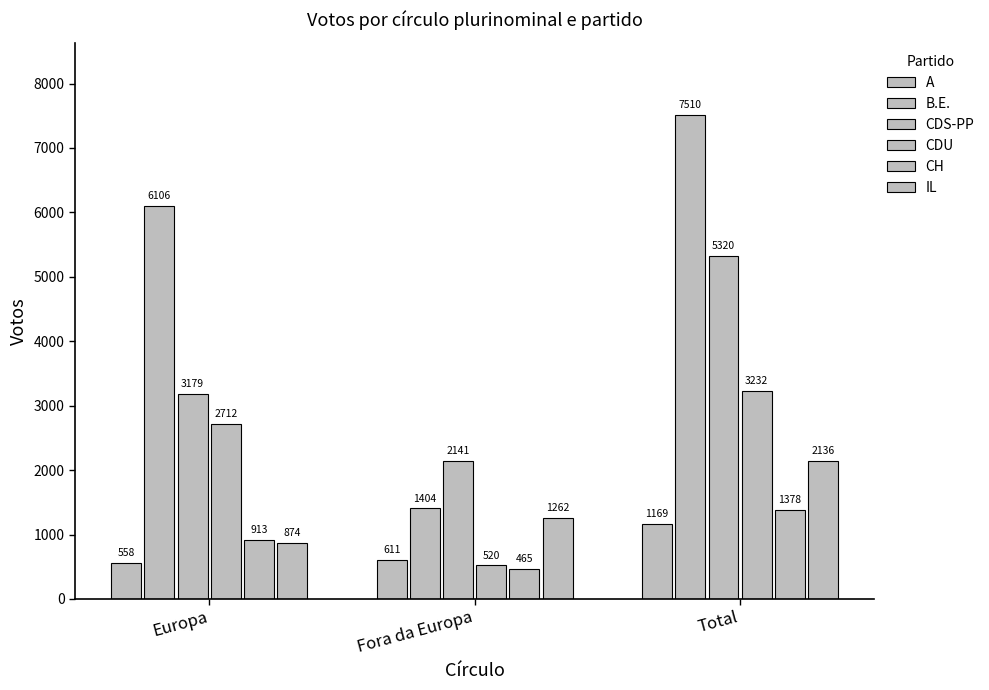

List the labels in order of B.E. value, largest first.

Total, Europa, Fora da Europa